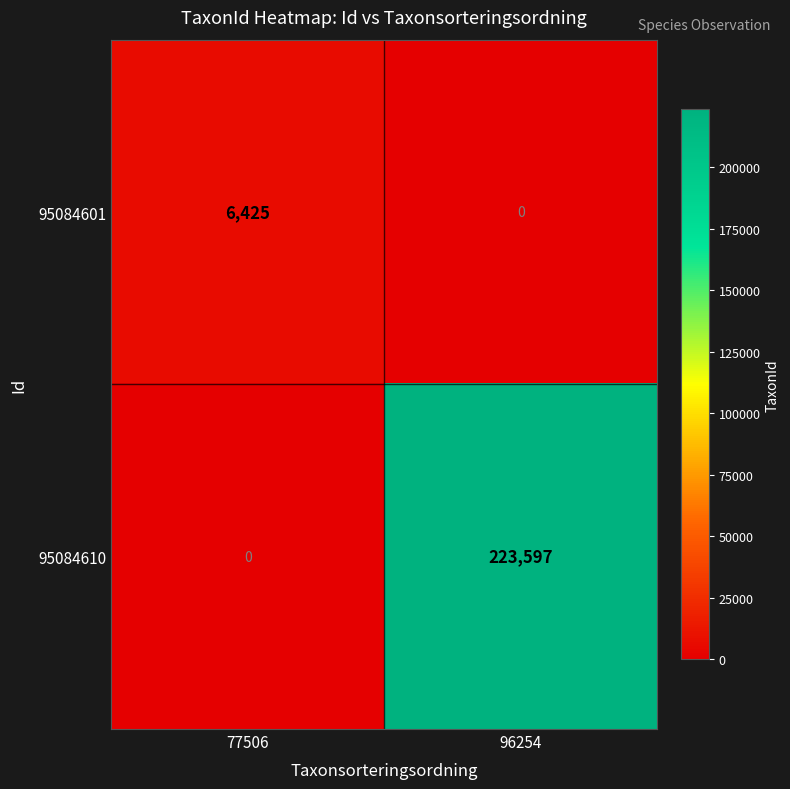

What is the sum of all 95084601 values?

6425